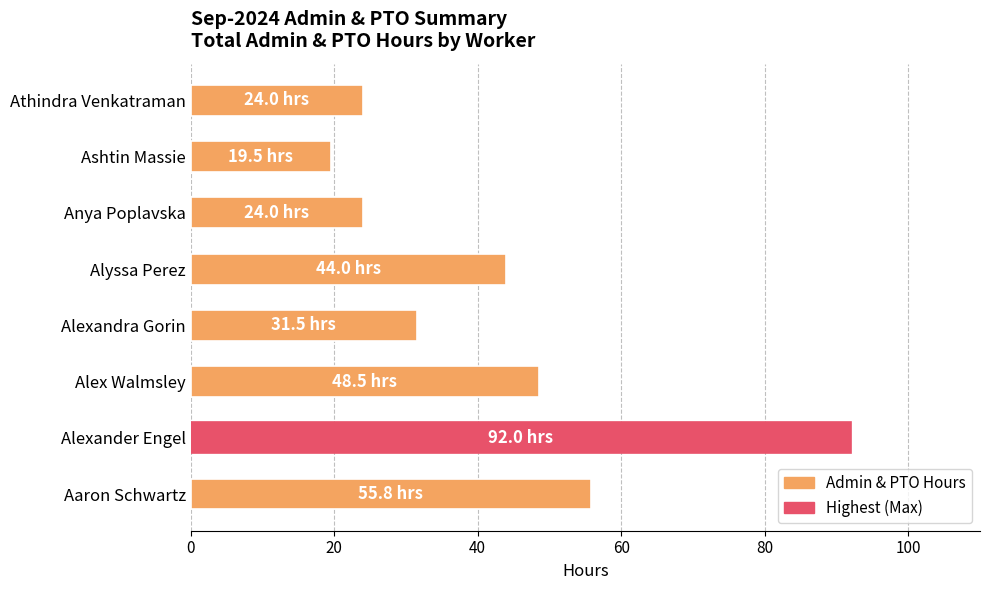

What is the approximate value at Athindra Venkatraman?

24.0